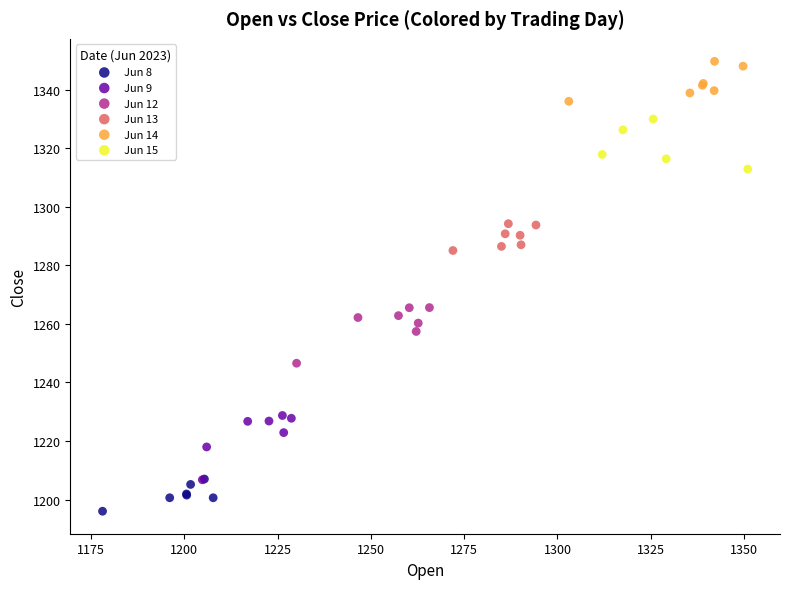

Which series contains the highest Y value?

Jun 14